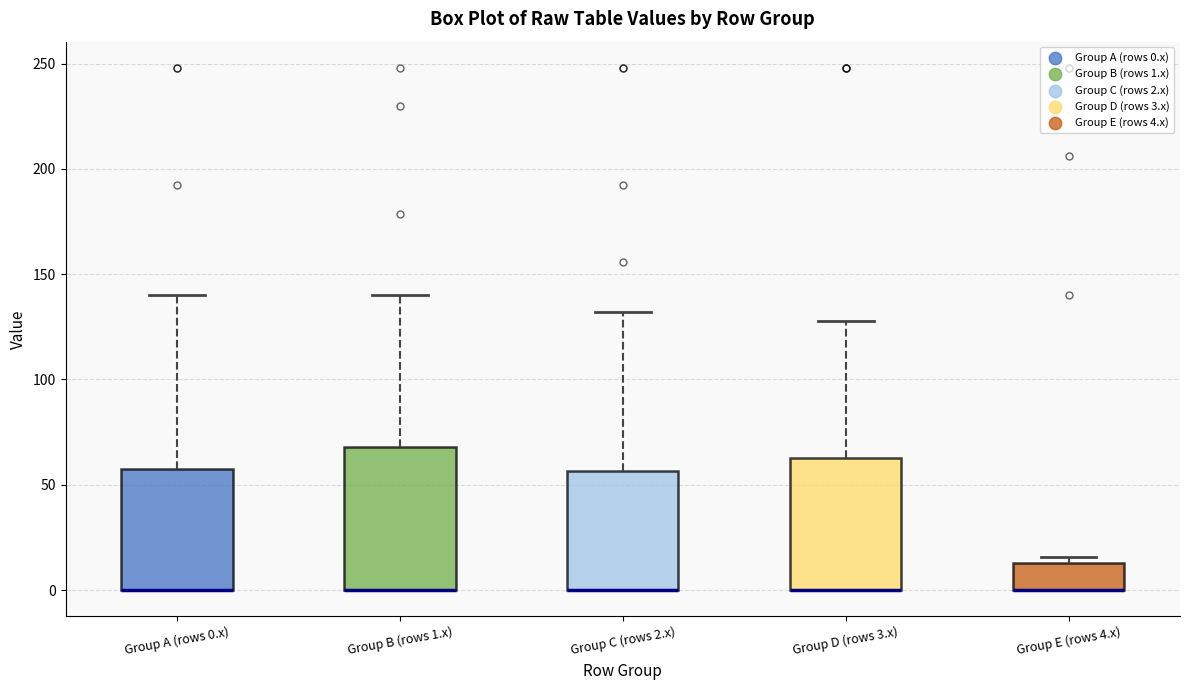

Reading left to right, read every box against the y-axis: the position of its median line, the range the box covers, and the ends of its whiskers. The values are not printed on the chart, so give them approximately, as read against the axis.

Group A (rows 0.x): median 0 (drawn on the box's lower edge), box 0 to 60, whiskers 0 to 140
Group B (rows 1.x): median 0 (drawn on the box's lower edge), box 0 to 70, whiskers 0 to 140
Group C (rows 2.x): median 0 (drawn on the box's lower edge), box 0 to 55, whiskers 0 to 130
Group D (rows 3.x): median 0 (drawn on the box's lower edge), box 0 to 65, whiskers 0 to 130
Group E (rows 4.x): median 0 (drawn on the box's lower edge), box 0 to 15, whiskers 0 to 15 (just above the box's upper edge)